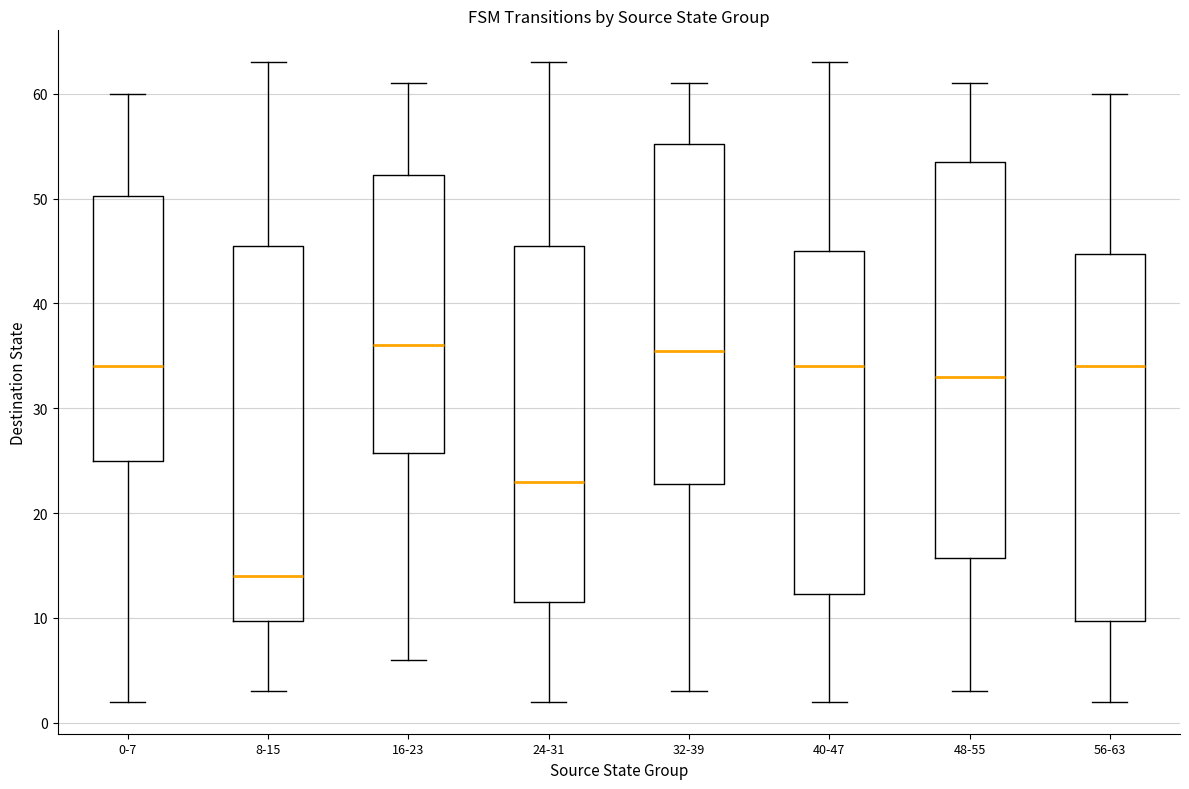

Comparing the boxes themselves (not the whiskers), which one is the tallest?

48-55